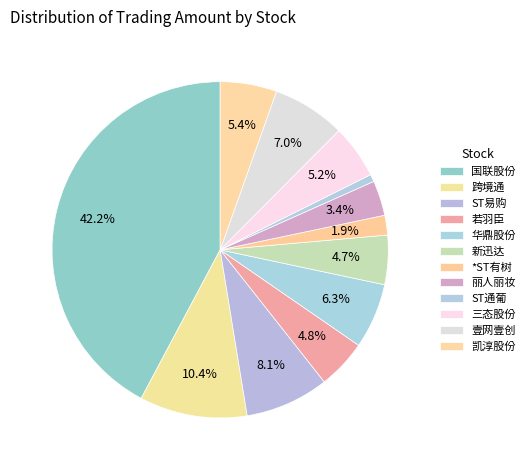

How many slices are in this pie chart?

12